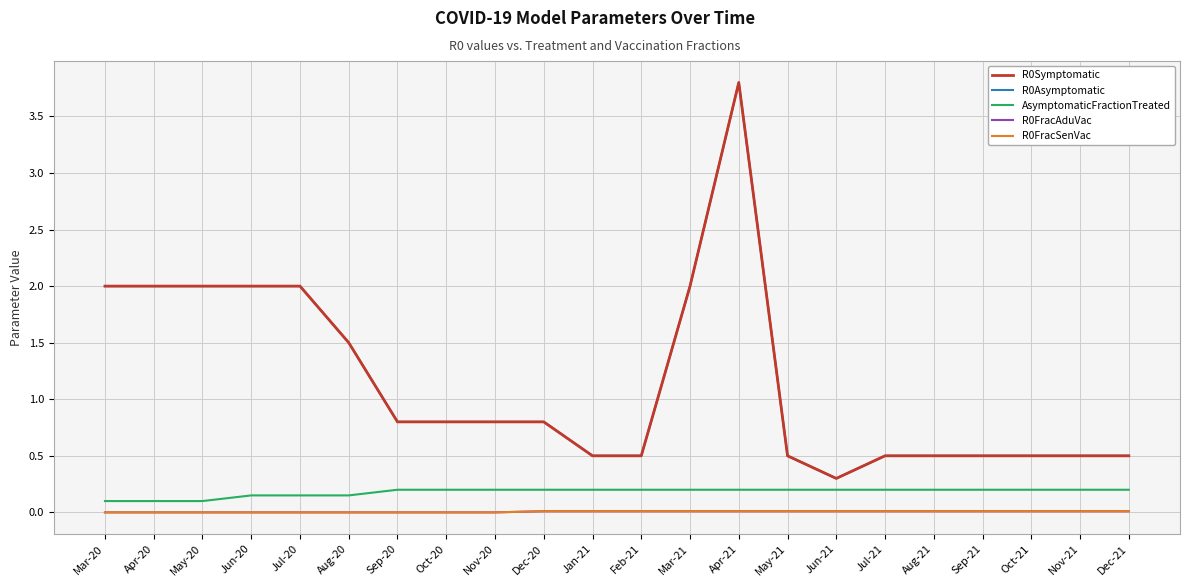

What is the spread (max minus min) of values at Jul-21?

0.5